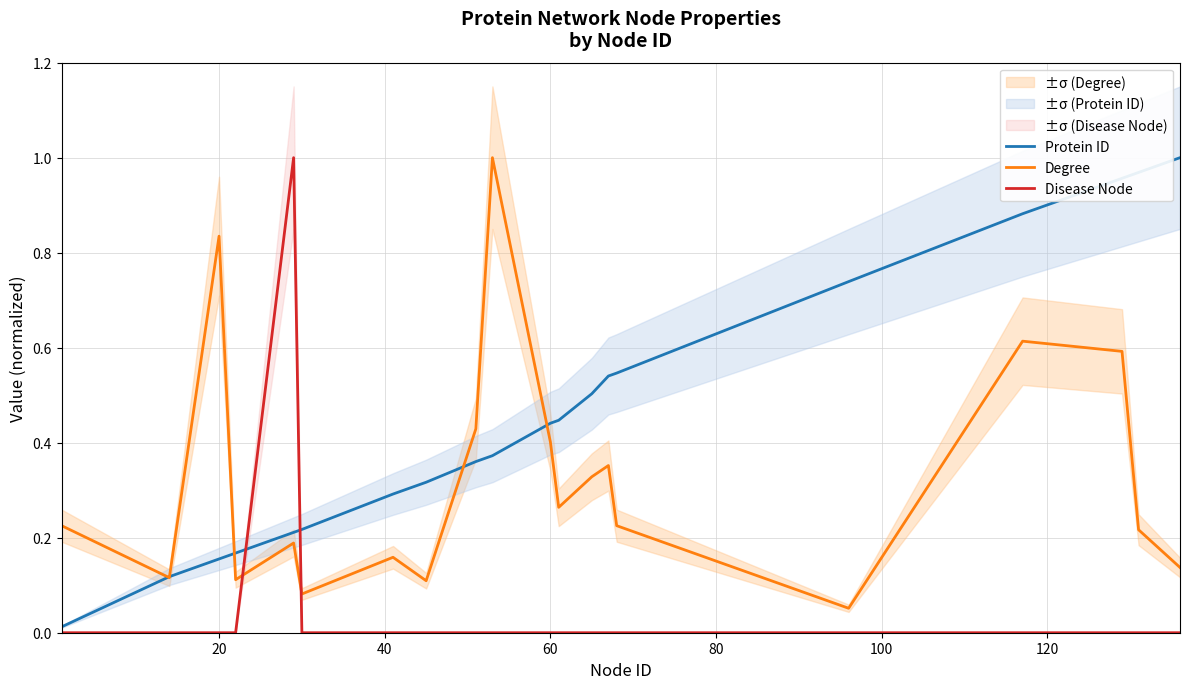

After their last crossing, which series has the higher values: Protein ID or Disease Node?

Protein ID